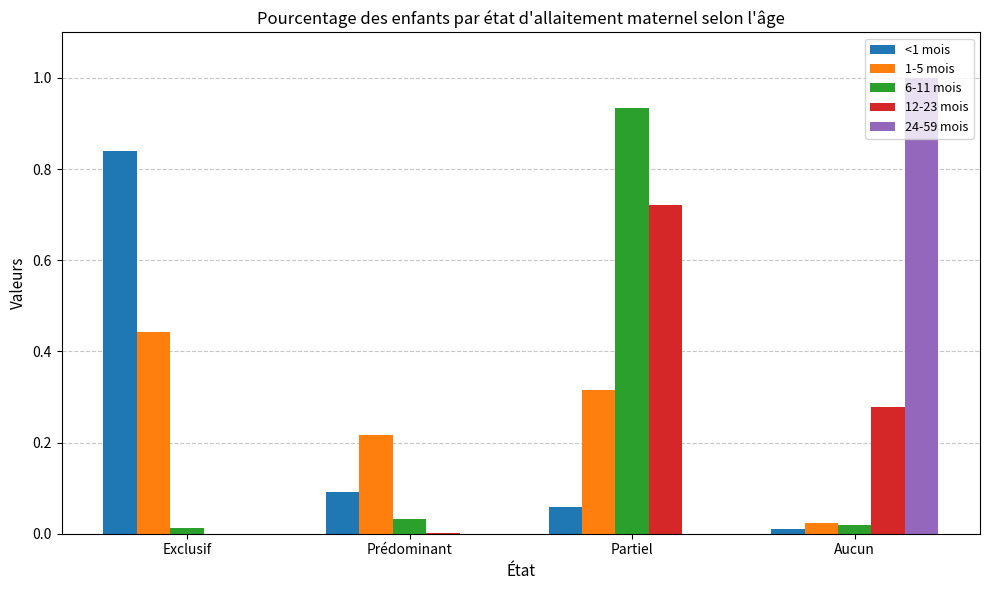

The 24-59 mois series shows -0.5 at Exclusif. True or false?

False